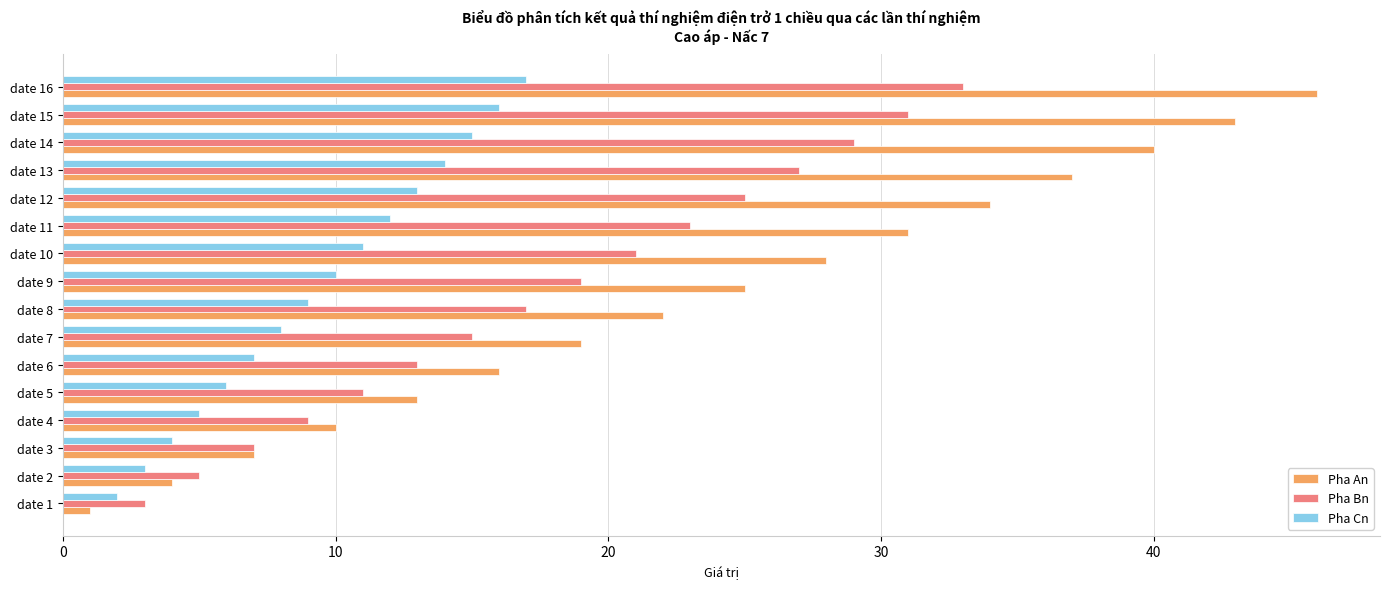

What is the sum of all Pha An values?

376